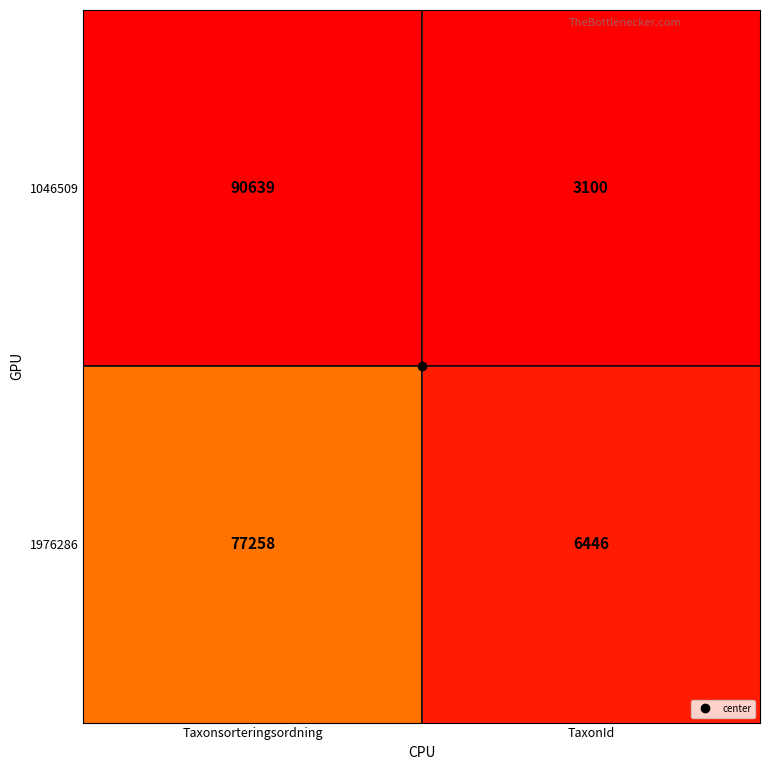

How many data points in 1046509 are less than 90639?

1